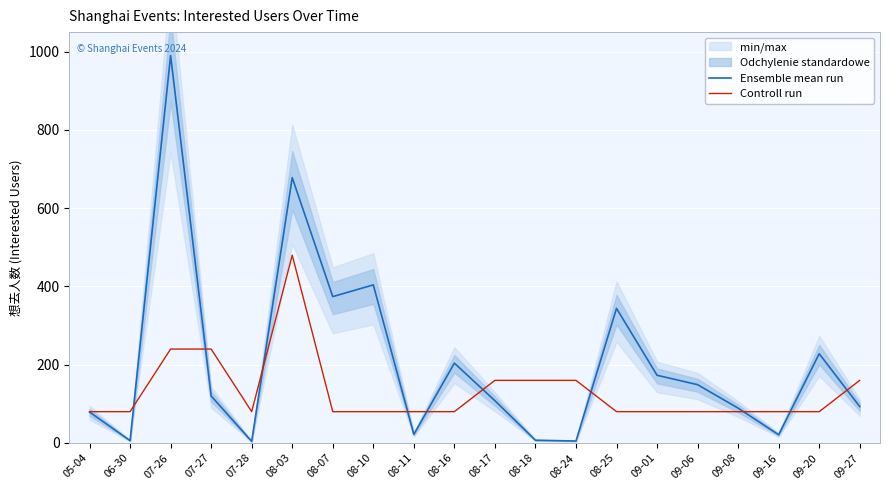

Rank the series by their average value, from highest to lowest.

Ensemble mean run, Controll run